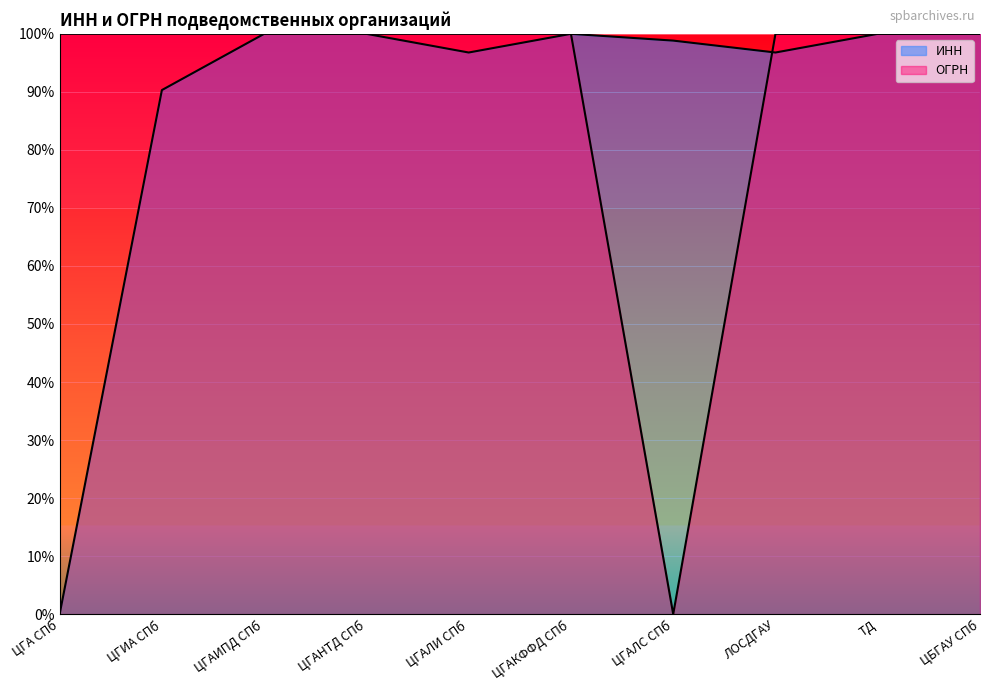

What is the maximum value for ОГРН?

100.0